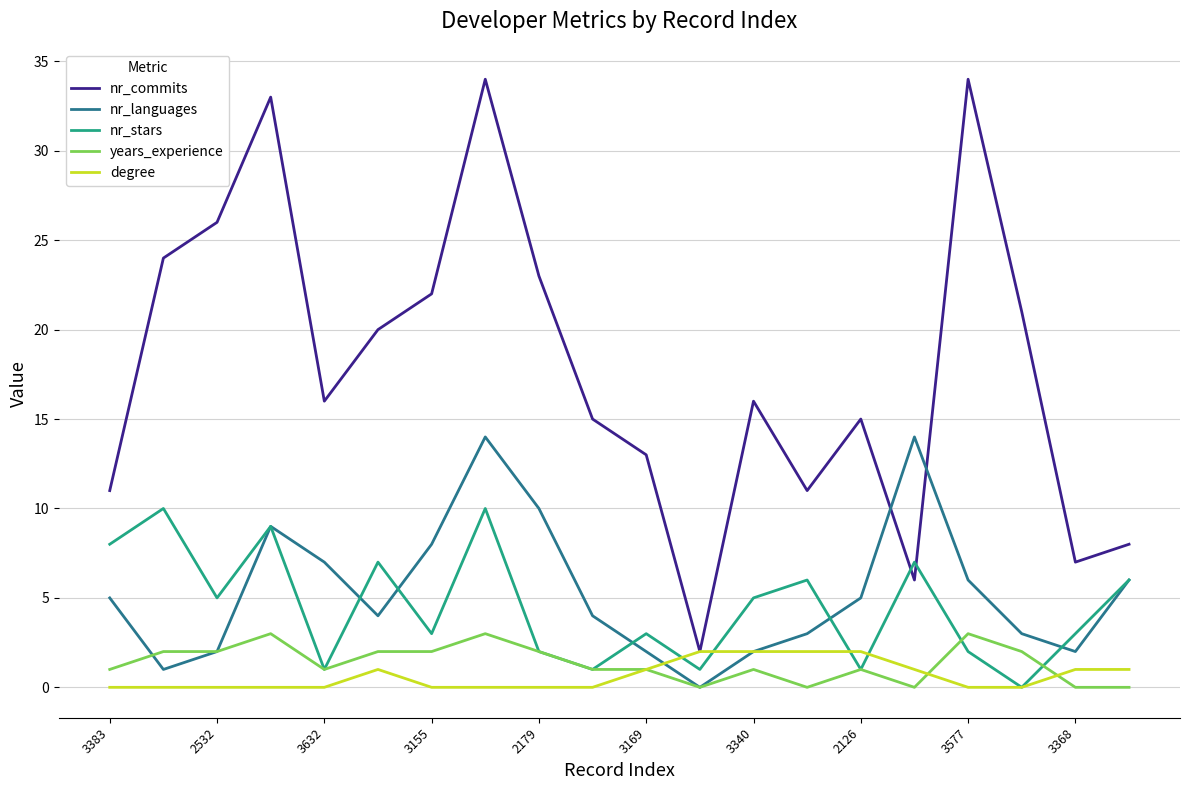

Which series has the widest spread of values?

nr_commits